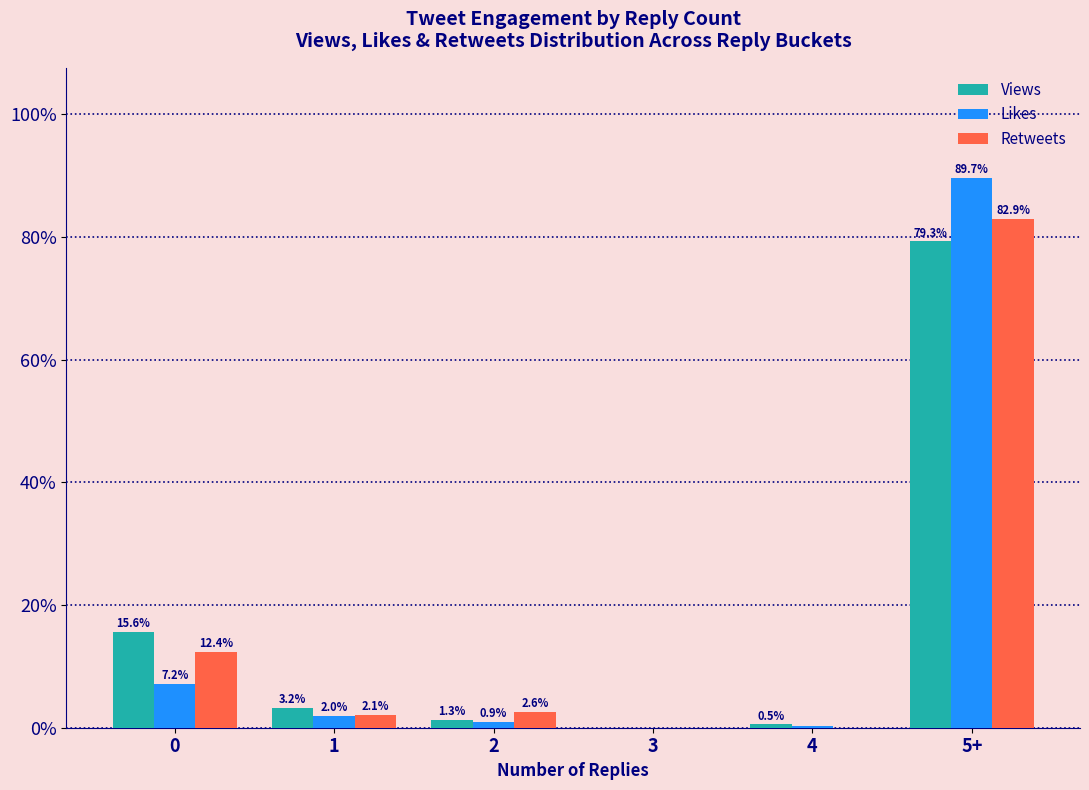

Which series changed the most between 0 and 3?

Views